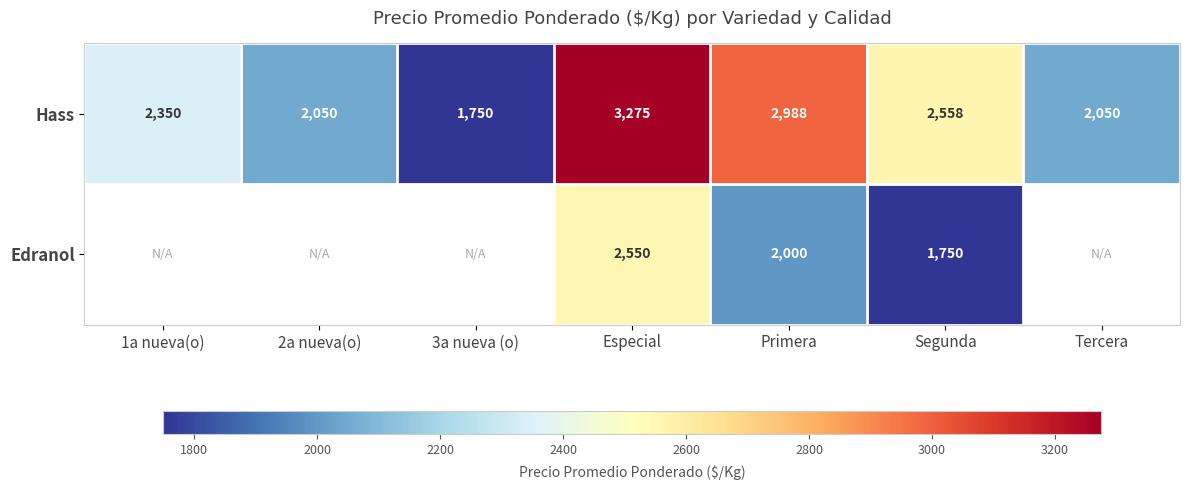

The Hass series shows 2558 at Segunda. True or false?

True